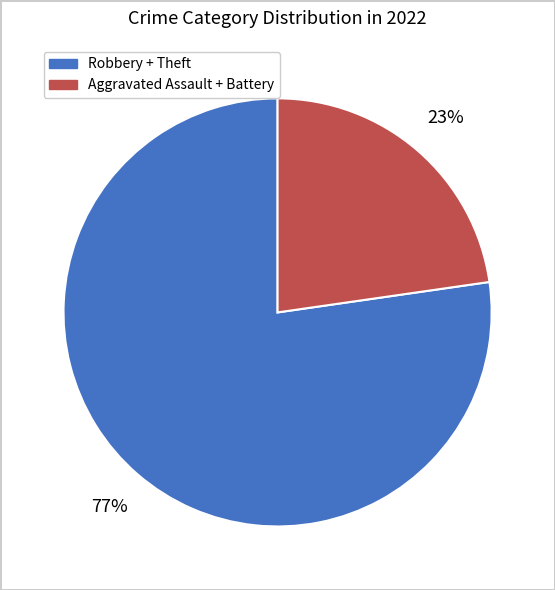

Is there any slice that represents more than half of the pie?

Yes